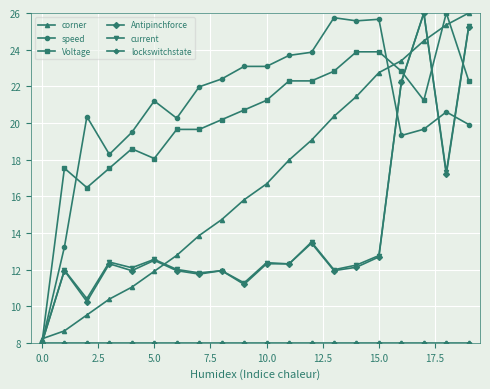

True or false: speed and Voltage intersect in this chart.

True